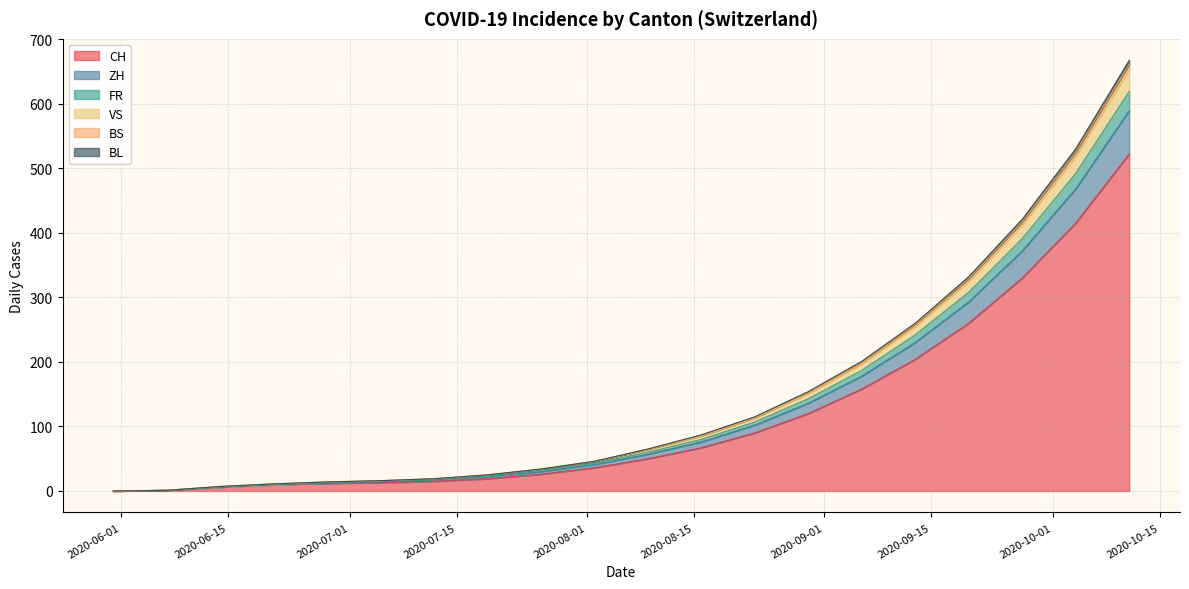

At which label does VS reach its minimum?

2020-05-31